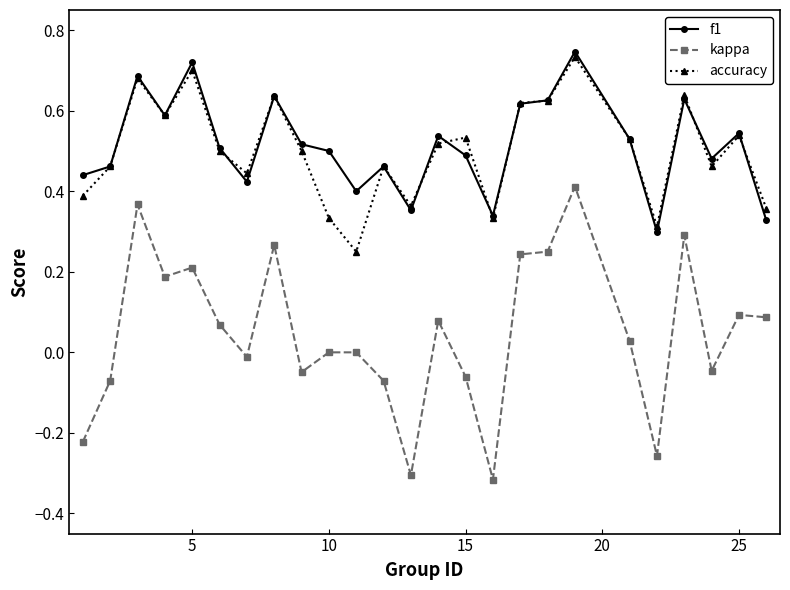

True or false: kappa and f1 intersect in this chart.

False